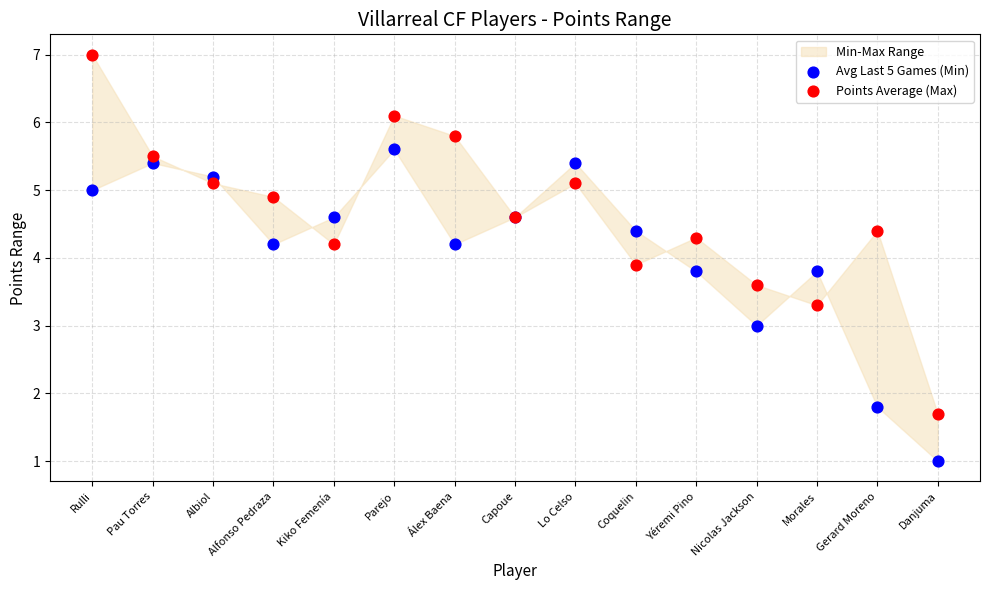

Across all series, what Y value is closest to 4?

3.9